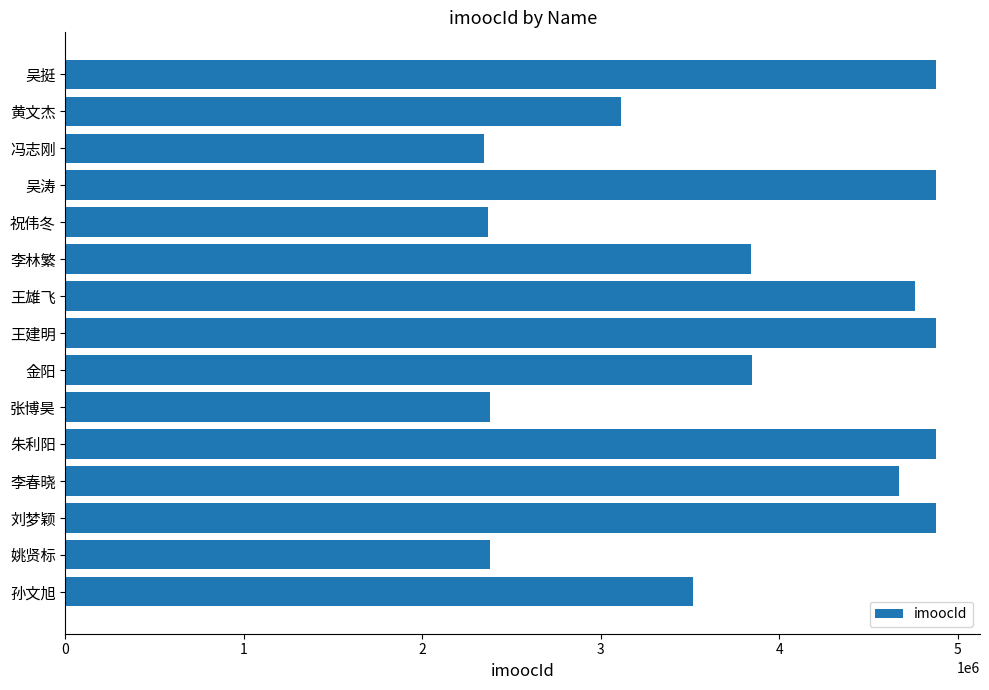

What is the difference between the maximum and minimum values?

2534161